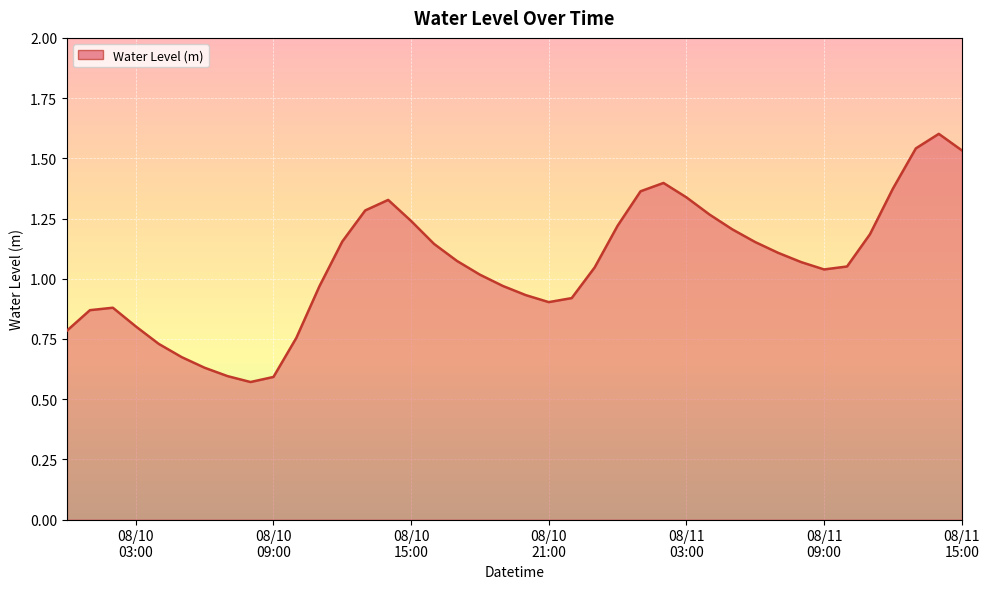

What is the maximum value shown in the chart?

1.6